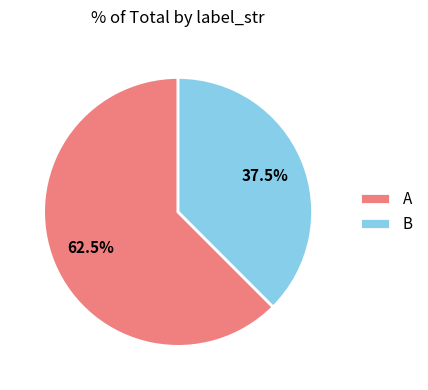

Is it true that B is 43% of the pie?

False